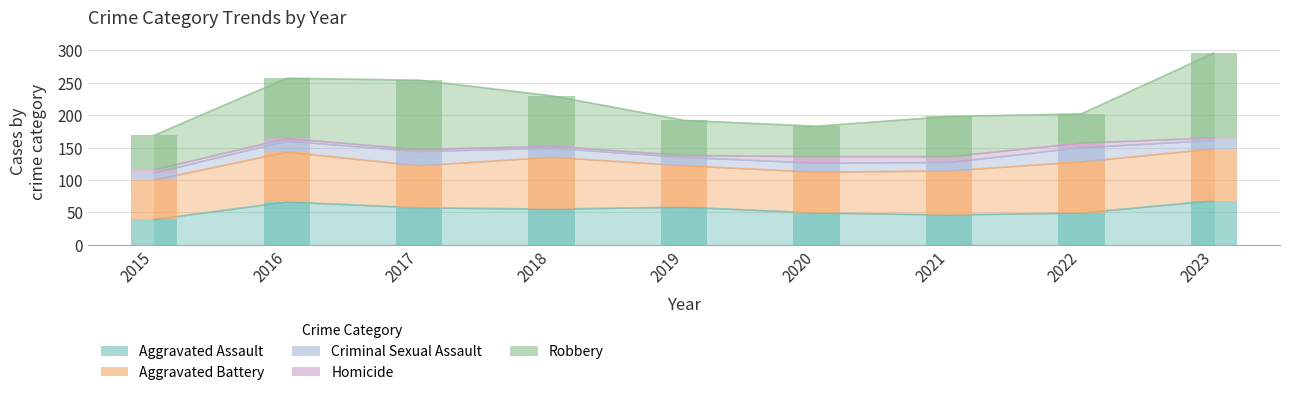

What is the sum of all Aggravated Assault values?

487